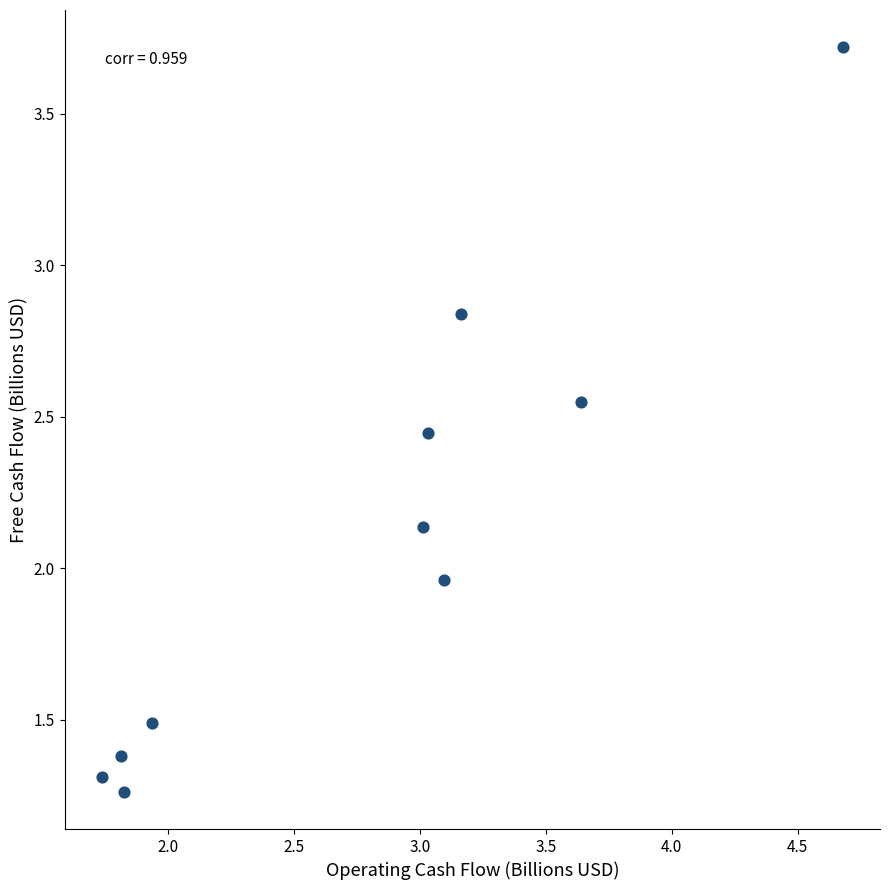

What is the range of X values (max minus min)?

2.9